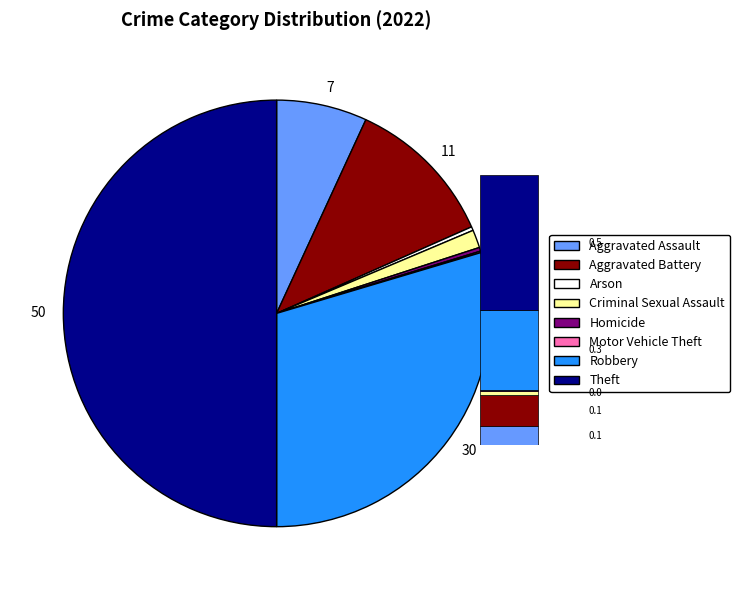

The Aggravated Battery slice represents 17% of the pie. True or false?

False